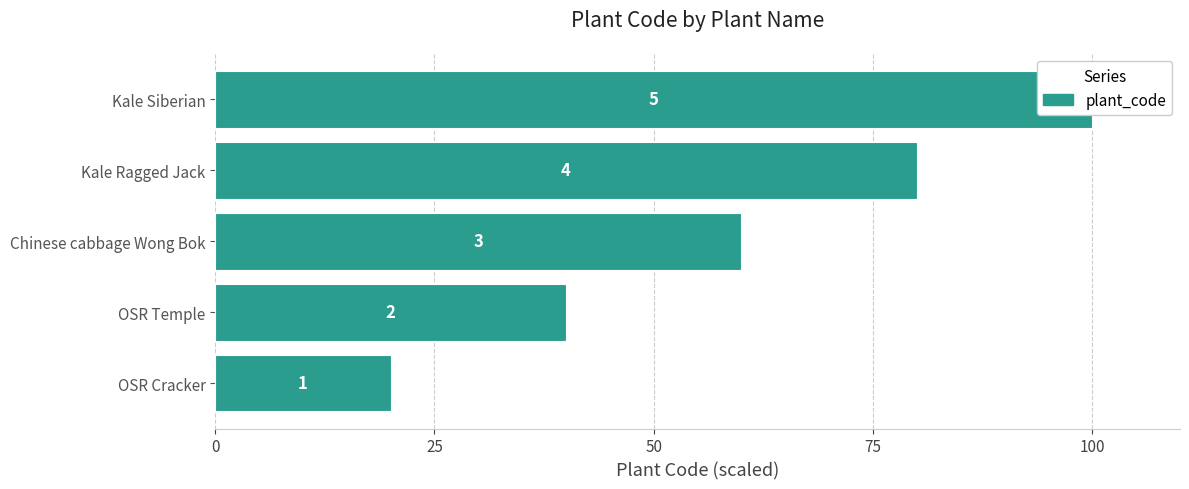

What is the difference between the maximum and minimum values?

80